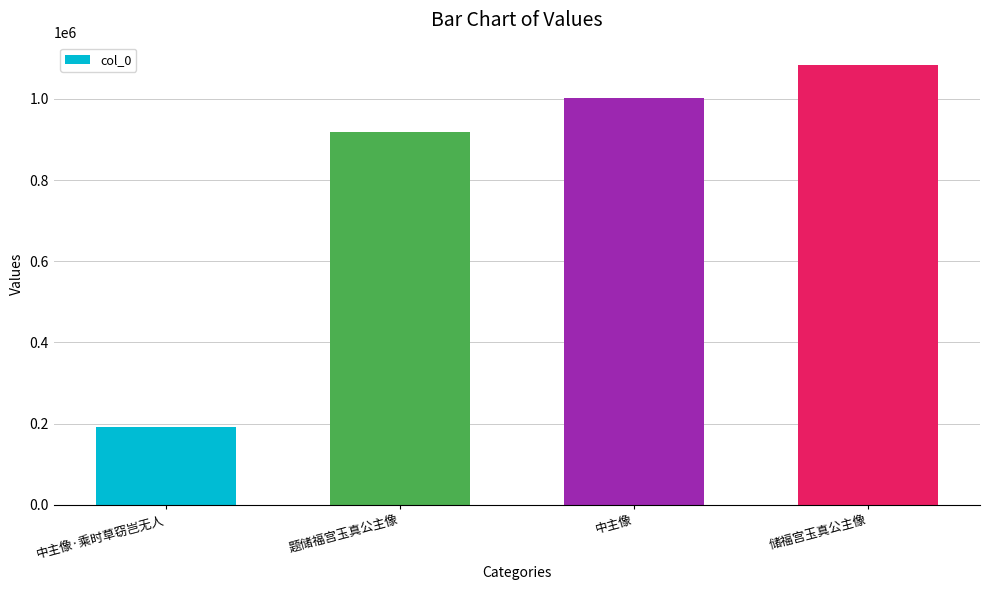

What is the maximum value shown in the chart?

1084290